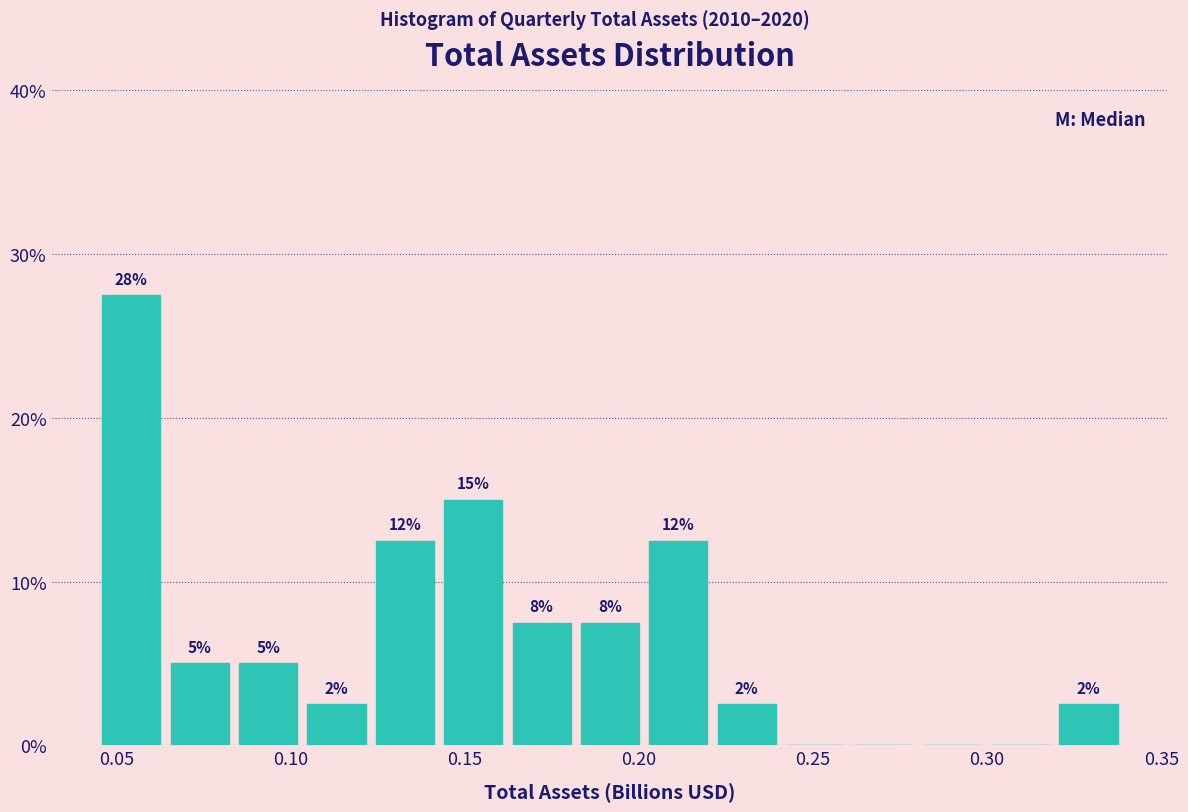

Read against the x-axis, roughly where is the centre of the tallest bar?

0.055